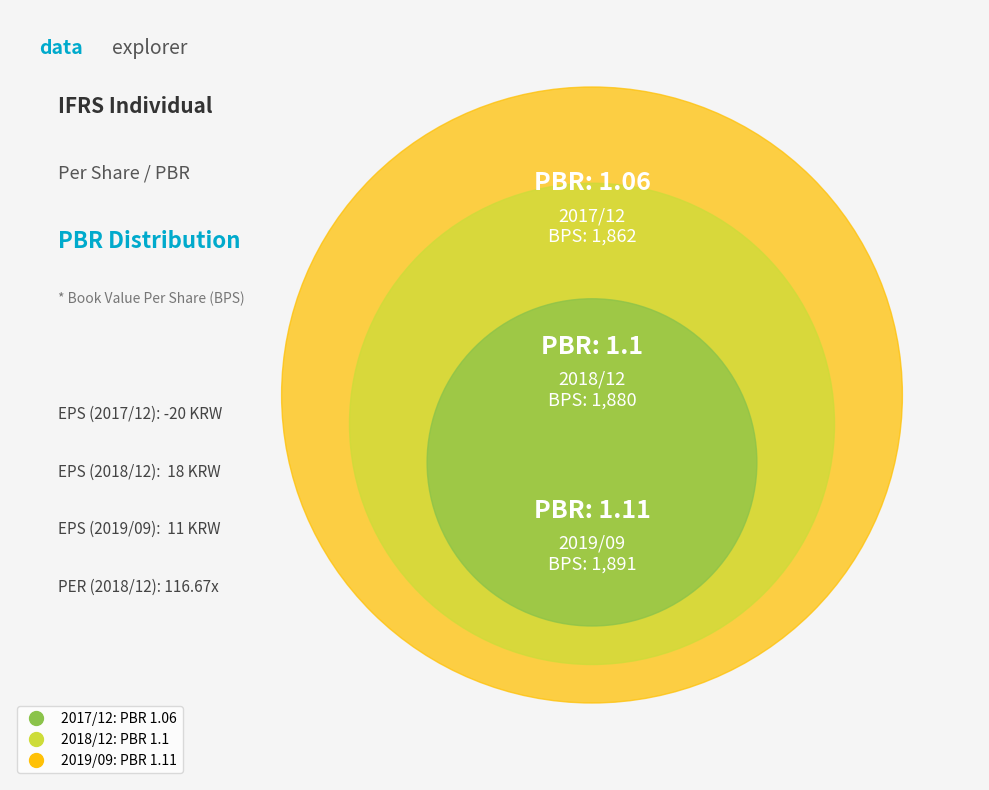

Is the sum of 2017/12 and 2018/12 greater than half?

Yes